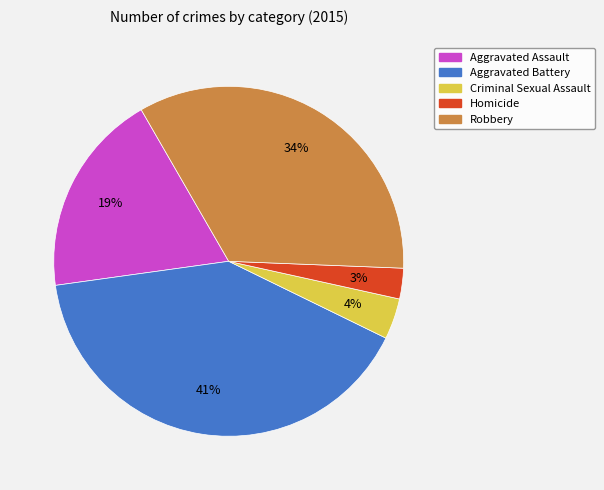

How many segments does this pie chart have?

5